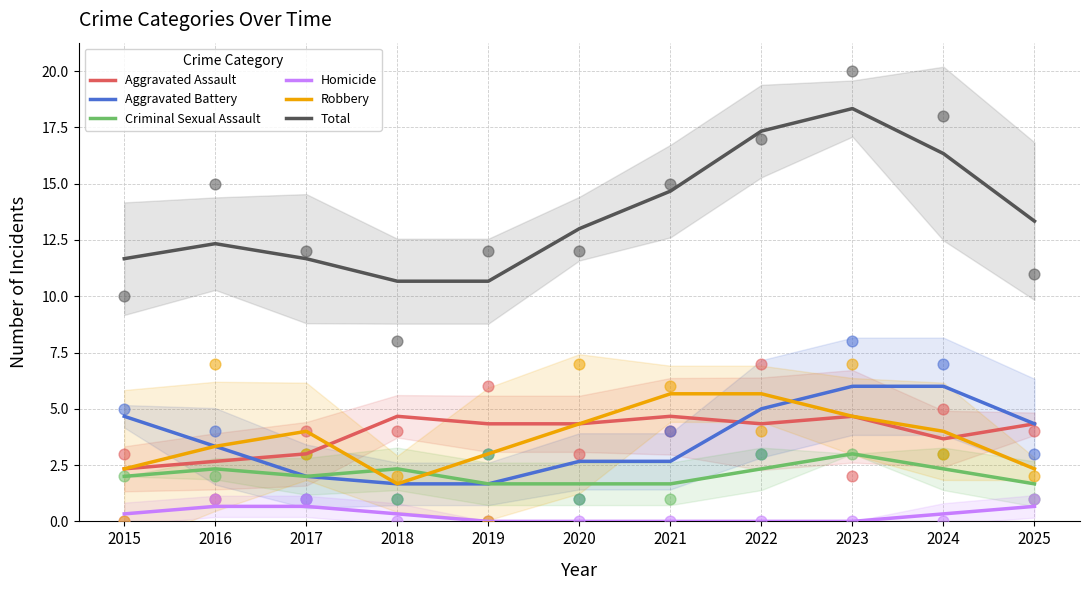

Which series has the largest total across all categories?

Total